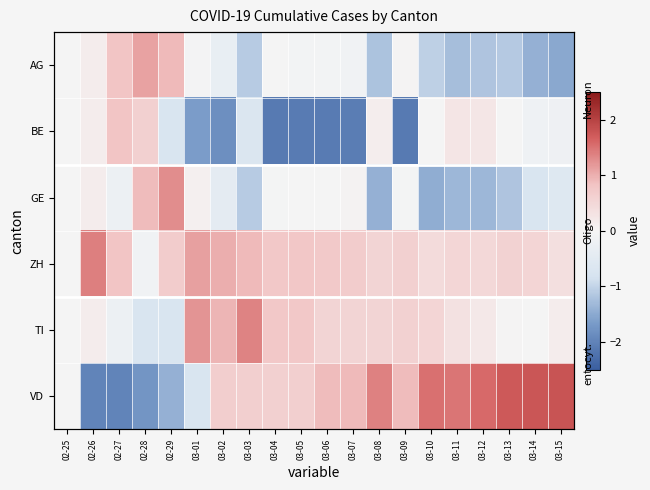

Is the value of ZH at 02-25 greater than the value of BE at 03-10?

No